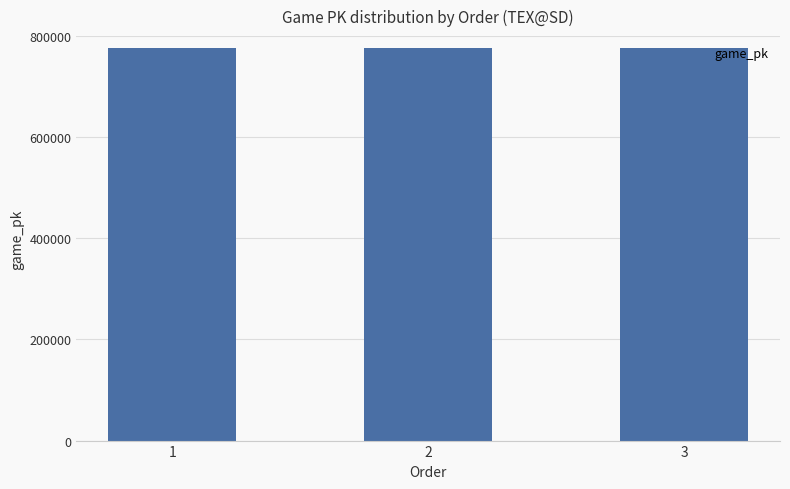

How many bars are there in total?

3